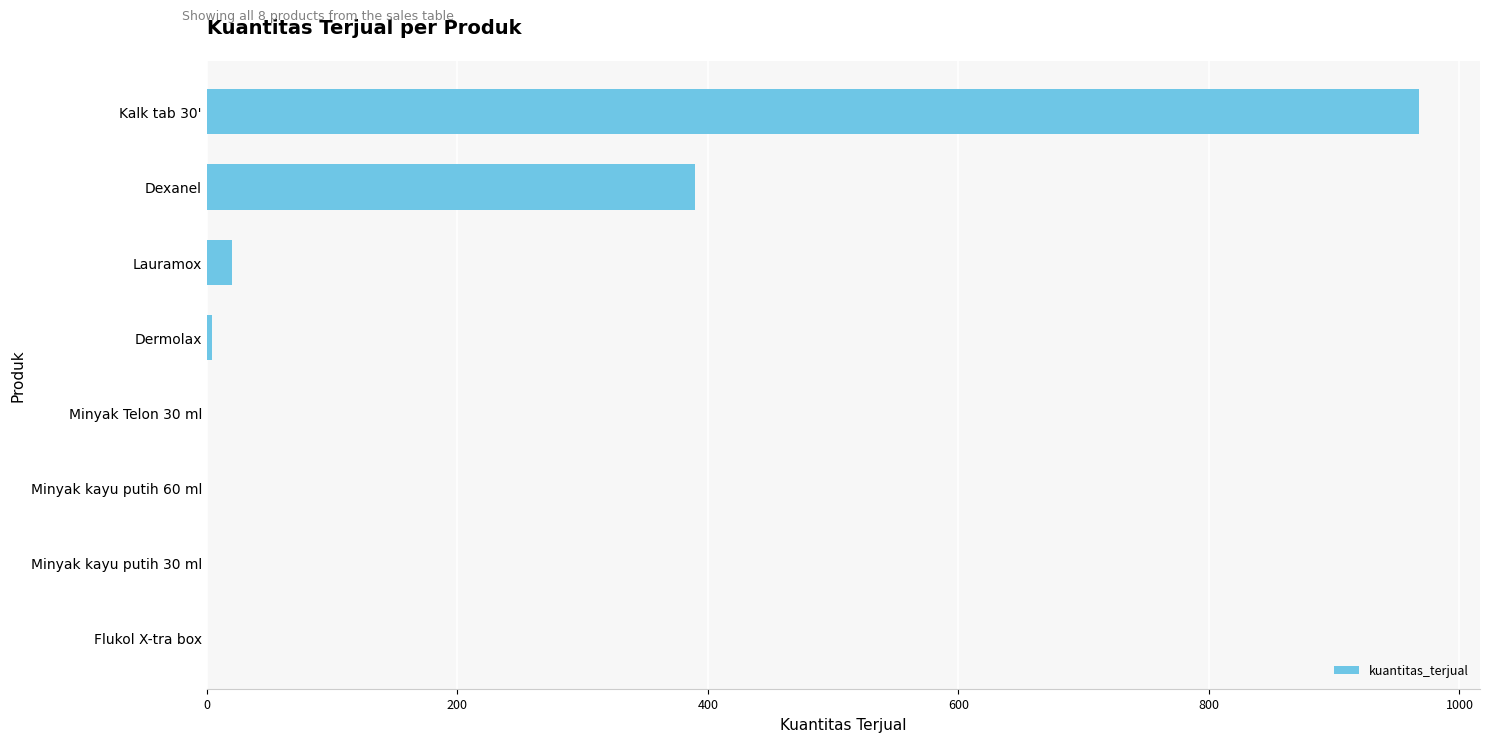

Is it true that the value at Flukol X-tra box is 291?

False